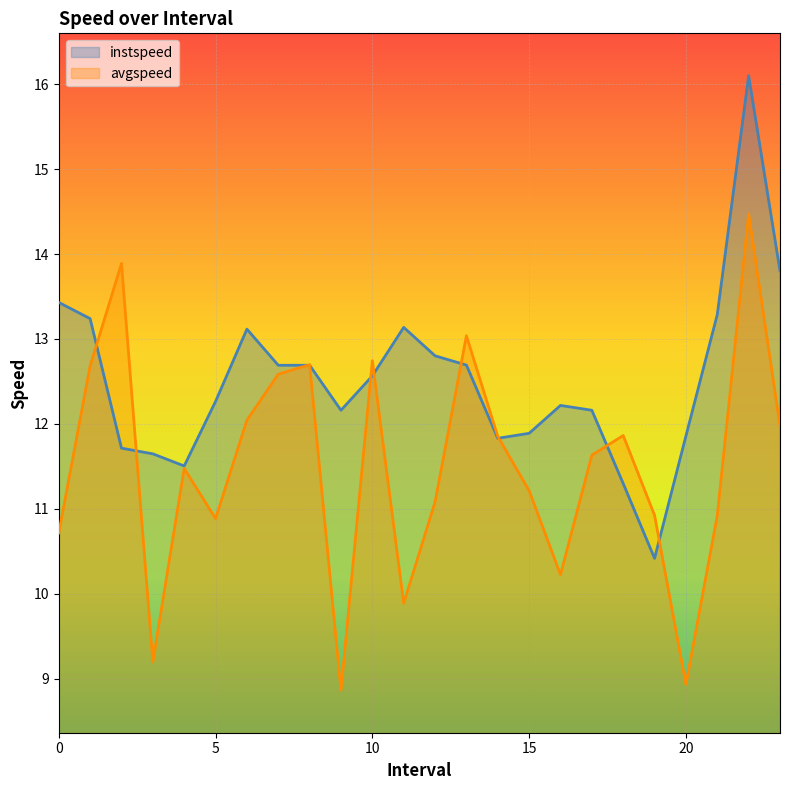

What is the minimum value shown in the chart?

8.9